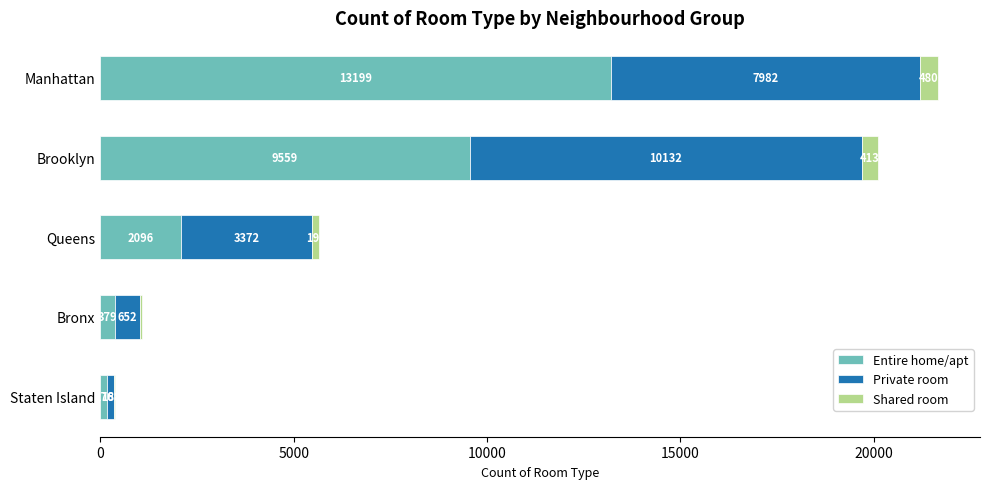

At which category is the sum across all series the highest?

Manhattan